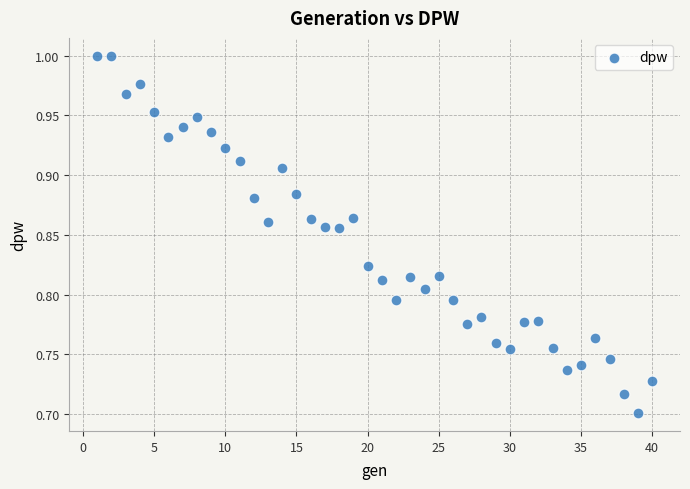

What is the range of Y values (max minus min)?

0.3